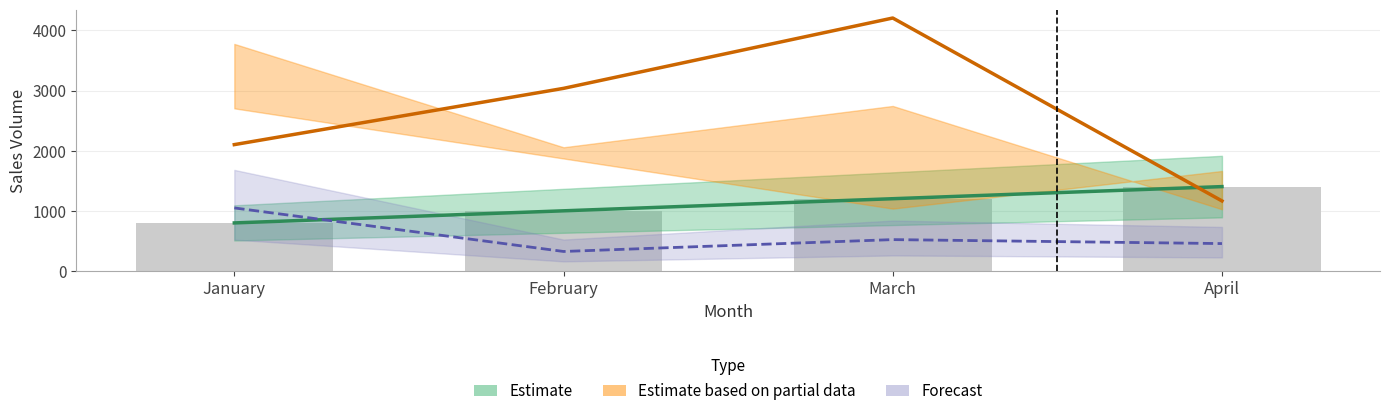

How many values in the Estimate series are below 1205?

2